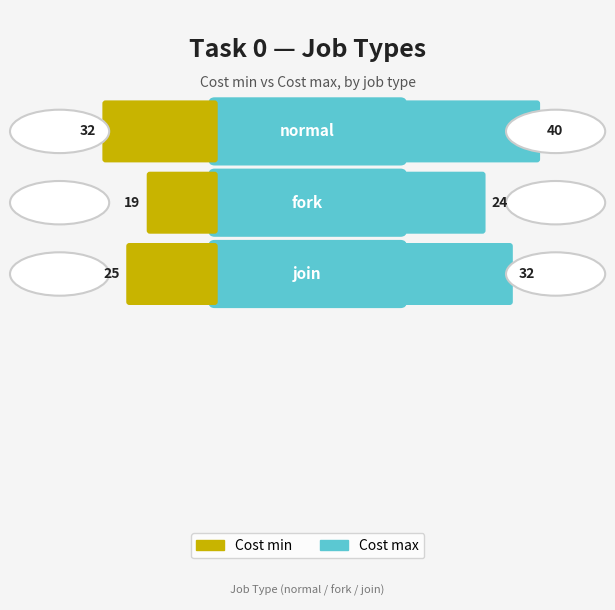

How many Cost max values are between 24 and 40?

3